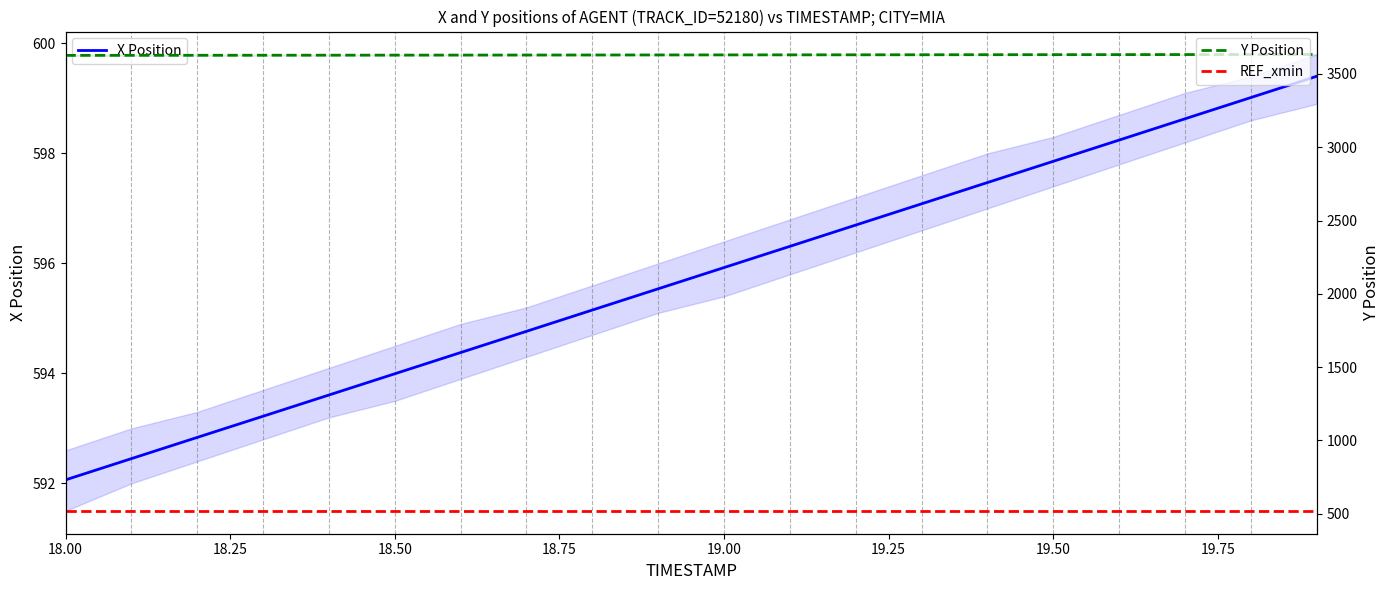

True or false: X Position has a value of 847.4 at 18.75.

False